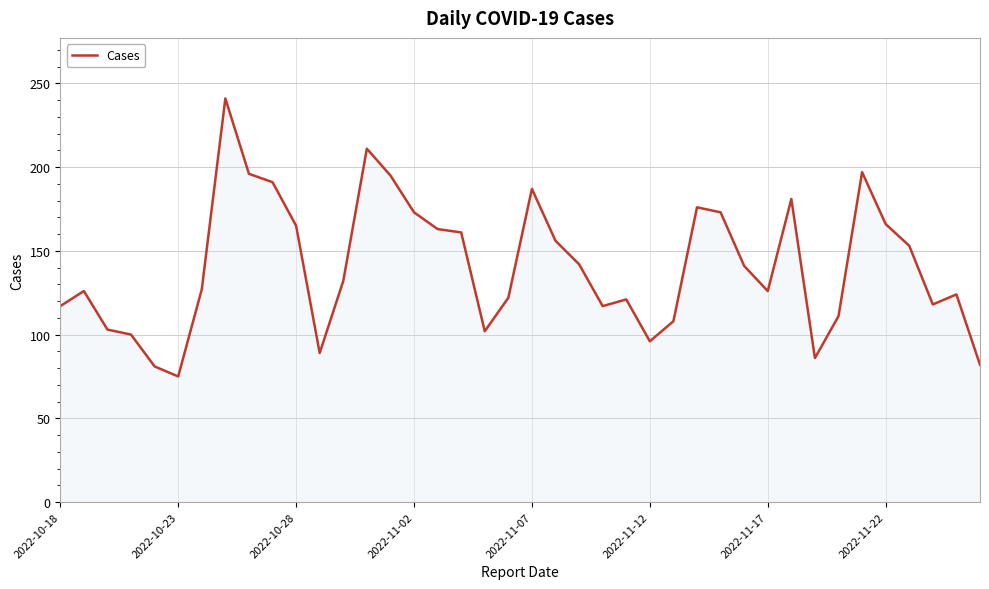

What is the minimum value shown in the chart?

75